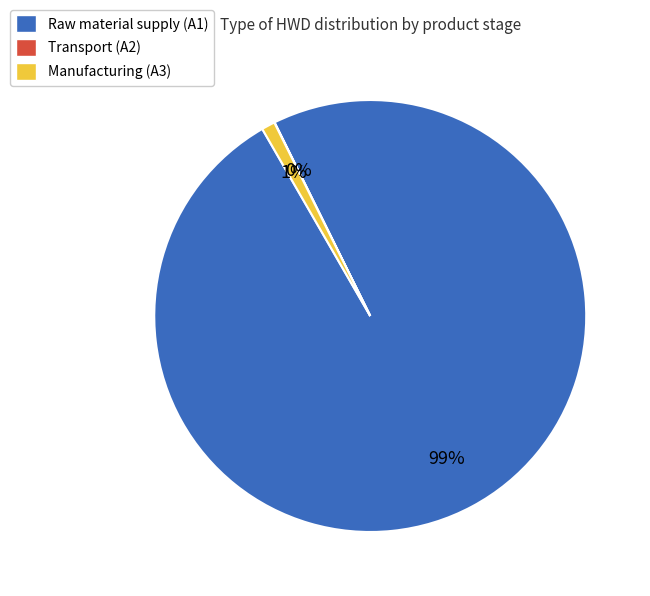

Do Raw material supply (A1) and Manufacturing (A3) together represent more than half of the pie?

Yes